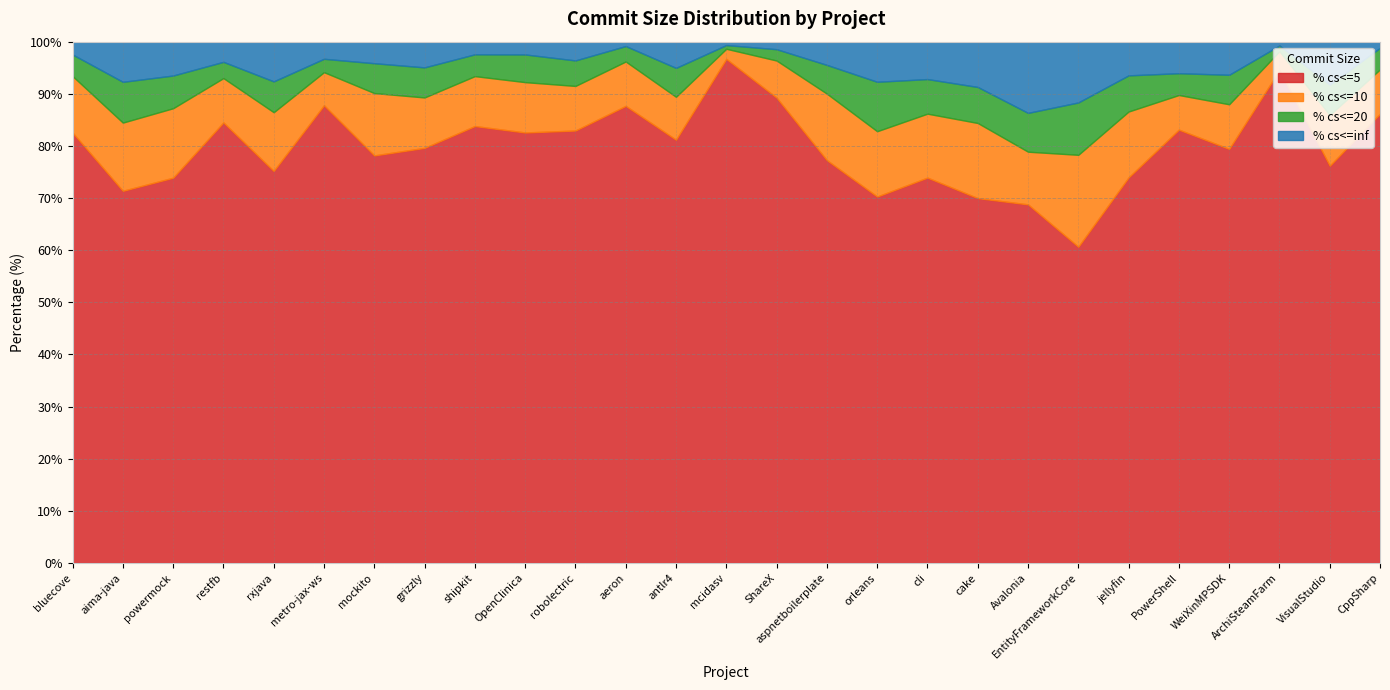

What is the value of the % cs<=10 point at the 27th from the left?

8.5